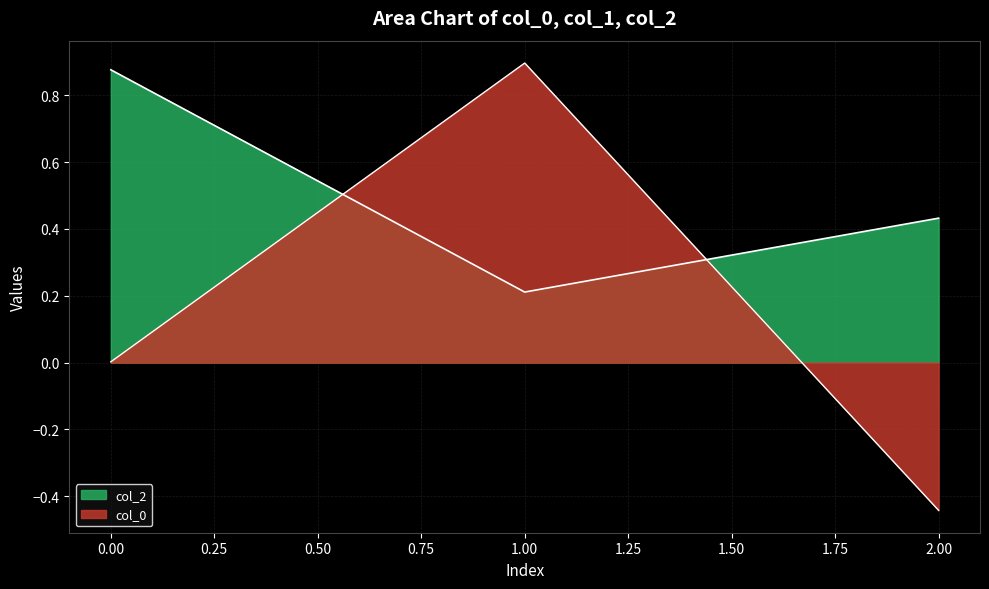

How many lines are shown in the chart?

2